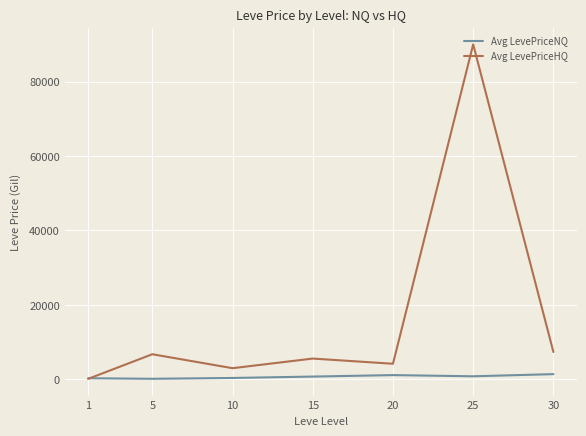

What is the sum of the Avg LevePriceHQ values at 5 and 1?

6884.8